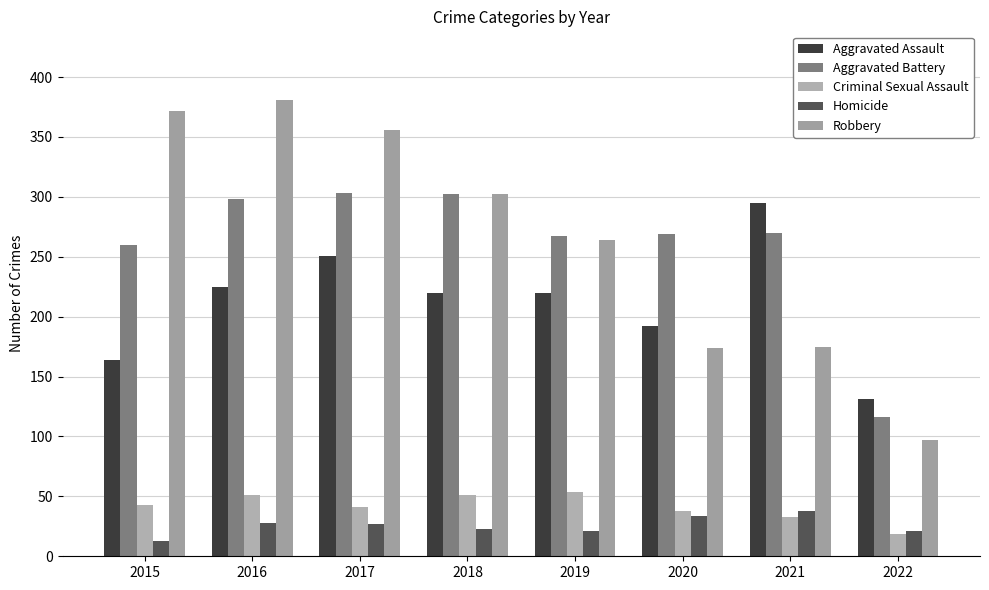

What is the approximate value of Criminal Sexual Assault at 2018, to the nearest 5?

50